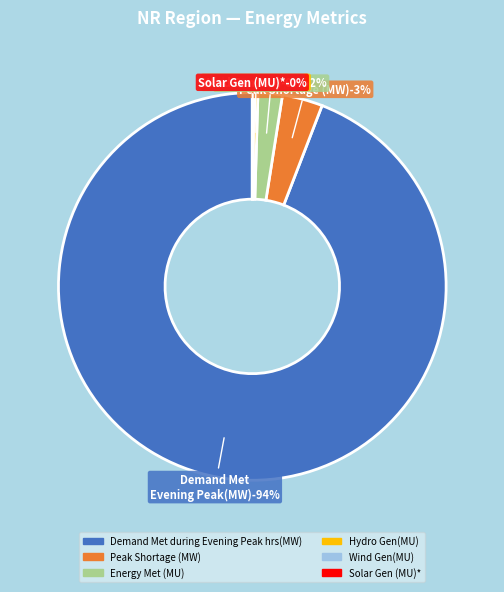

How many segments does this pie chart have?

6